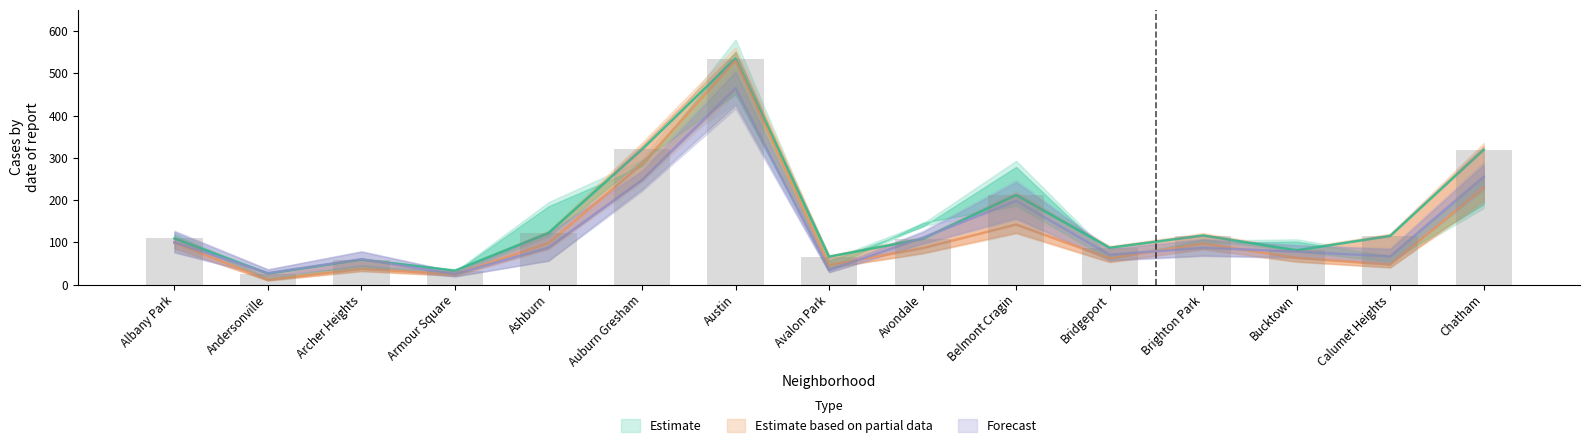

How many groups of bars are there?

15